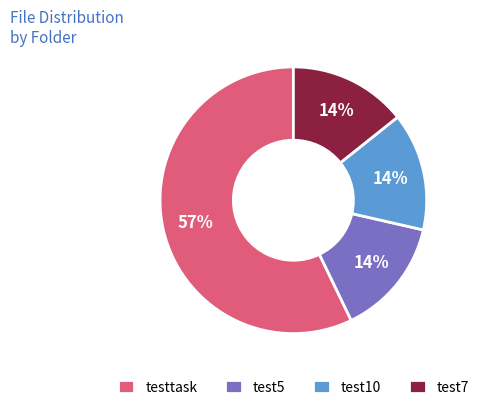

Is it true that test10 is 1% of the pie?

False